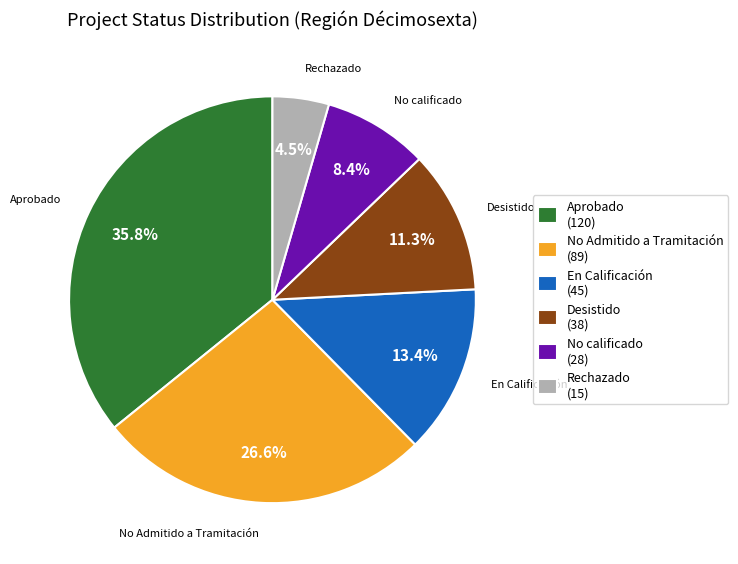

Rank the categories by value from lowest to highest.

Rechazado, No calificado, Desistido, En Calificación, No Admitido a Tramitación, Aprobado